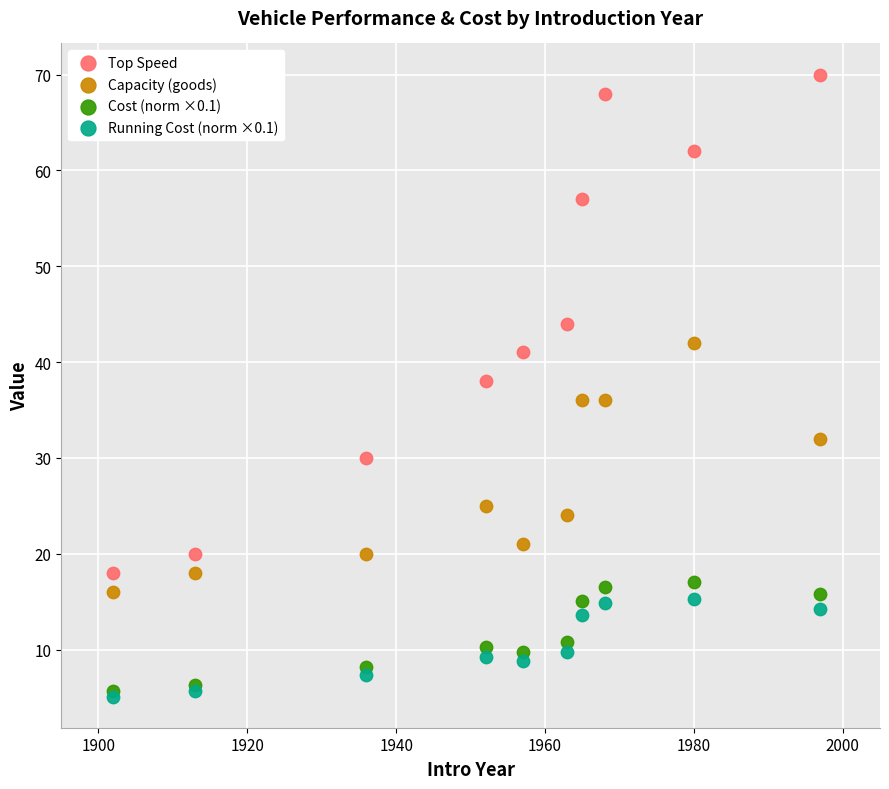

In the Capacity (goods) series, what Y value is closest to 29?

32.0